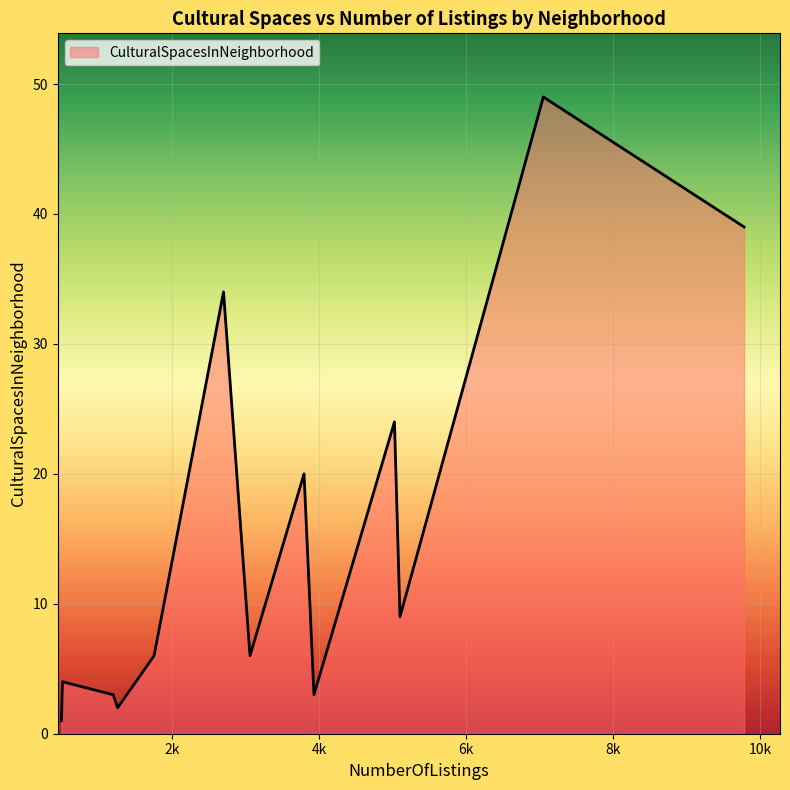

What is the difference between the maximum and minimum values?

48